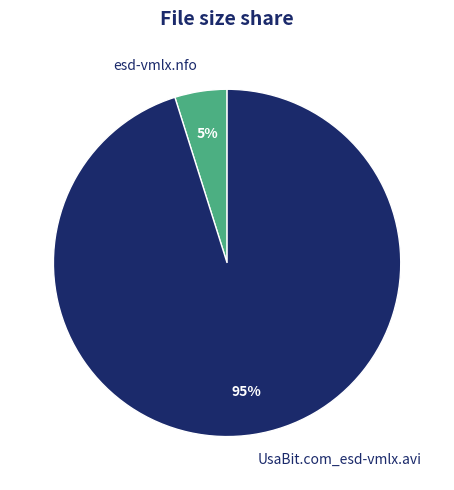

Count the number of slices in the pie.

2